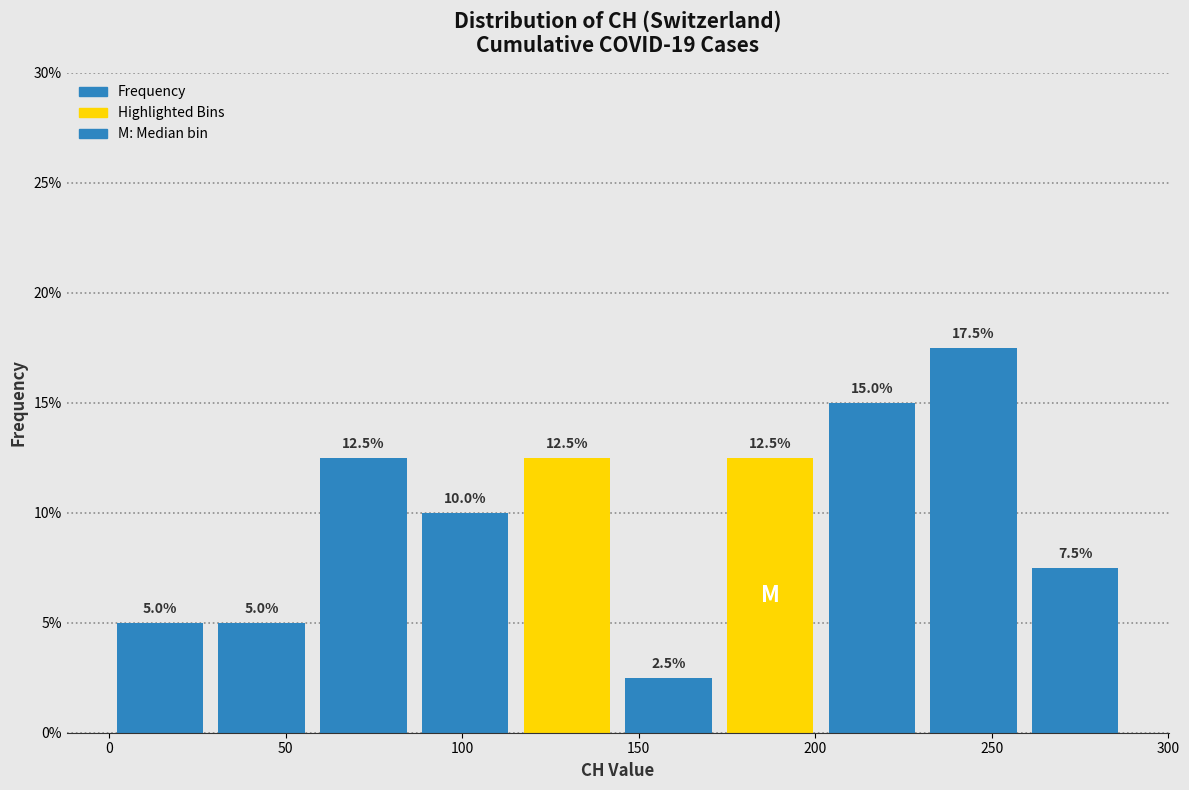

Reading left to right, list every bar in this chart as the range it spans on the x-axis followed by its height. The bar edges are not printed on the chart, so give them approximately, as read against the axis.

0 to 30: 5.0
30 to 60: 5.0
60 to 85: 12.5
85 to 115: 10.0
115 to 145: 12.5
145 to 175: 2.5
175 to 200: 12.5
200 to 230: 15.0
230 to 260: 17.5
260 to 290: 7.5